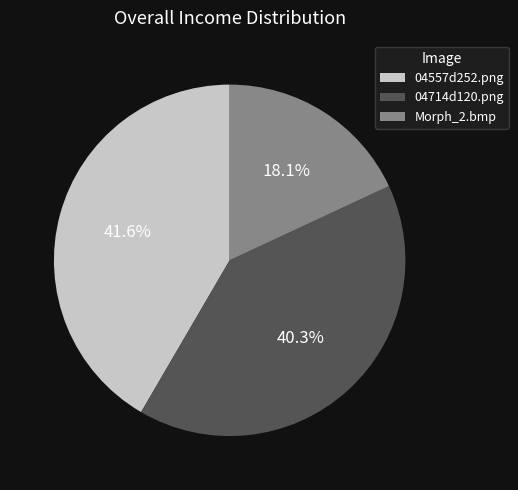

To the nearest percent, what is the difference between the 04714d120.png and 04557d252.png slice percentages?

1%